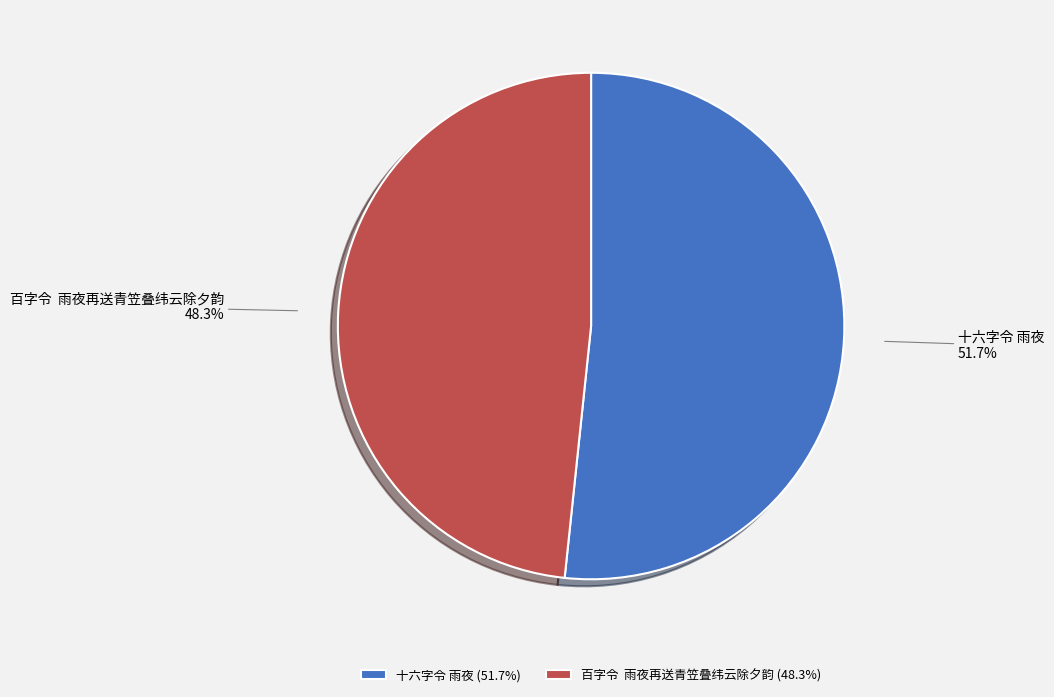

How much of the chart is everything except 十六字令 雨夜?

48.3%